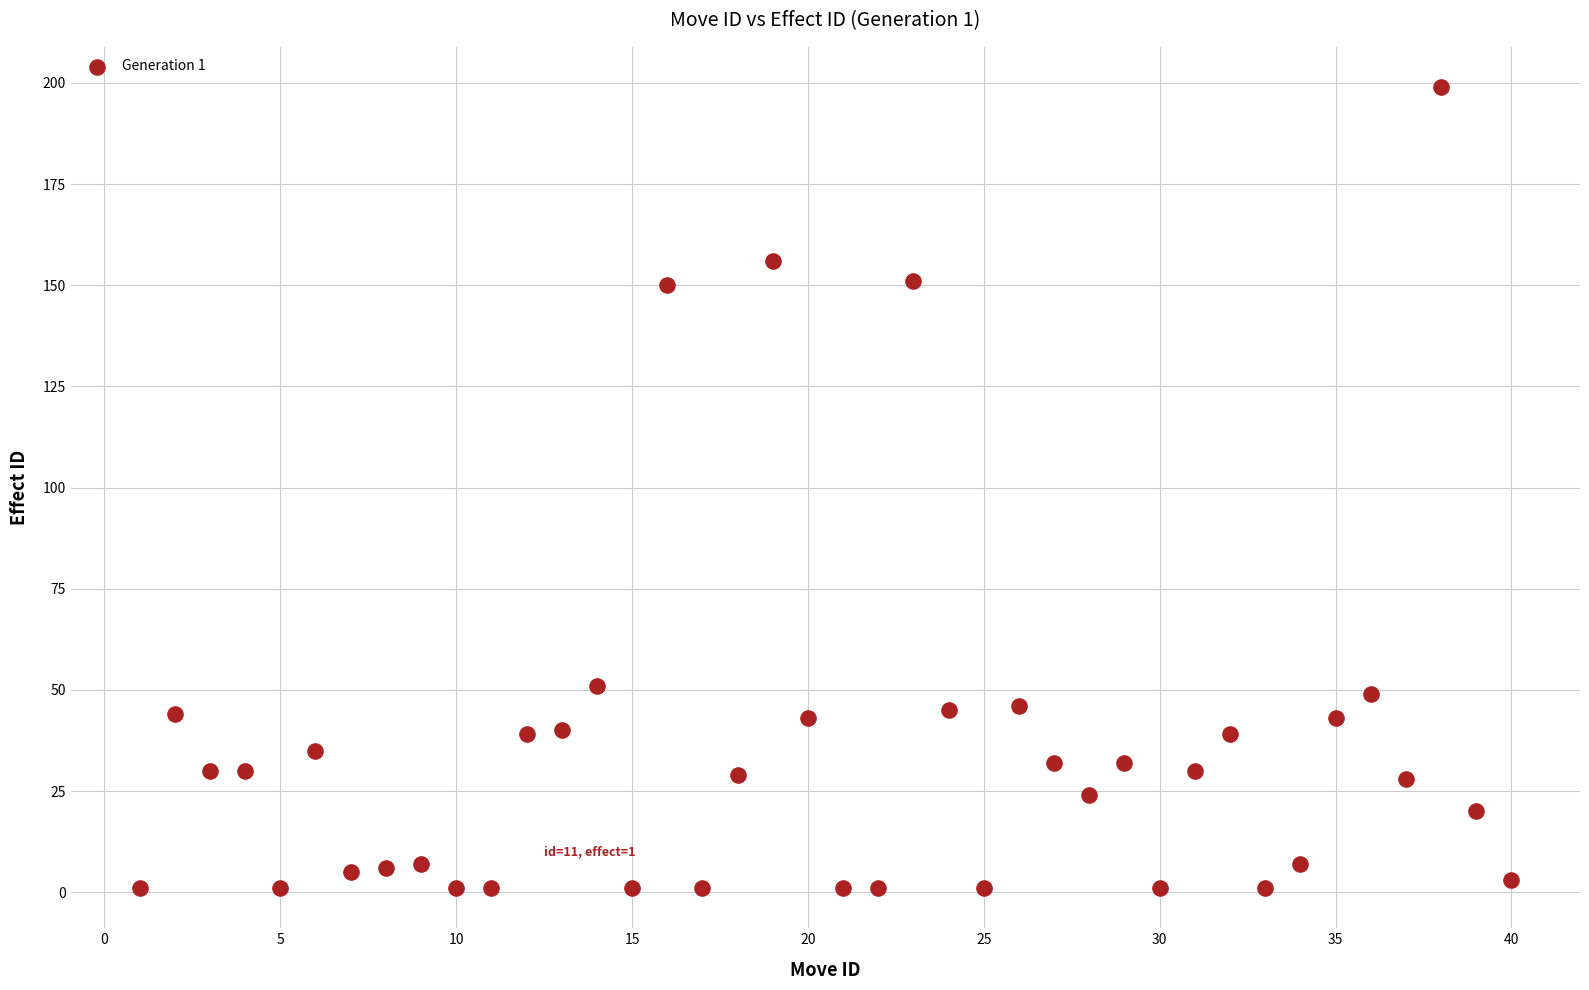

What is the range of X values (max minus min)?

39